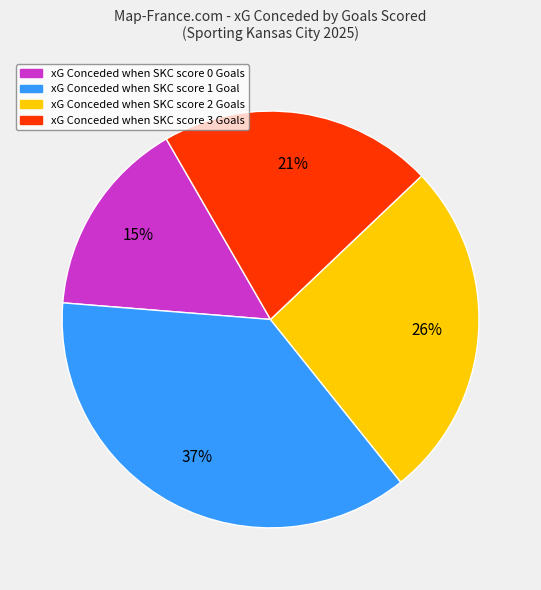

To the nearest percent, what is the difference between the largest and smallest slice percentages?

22%